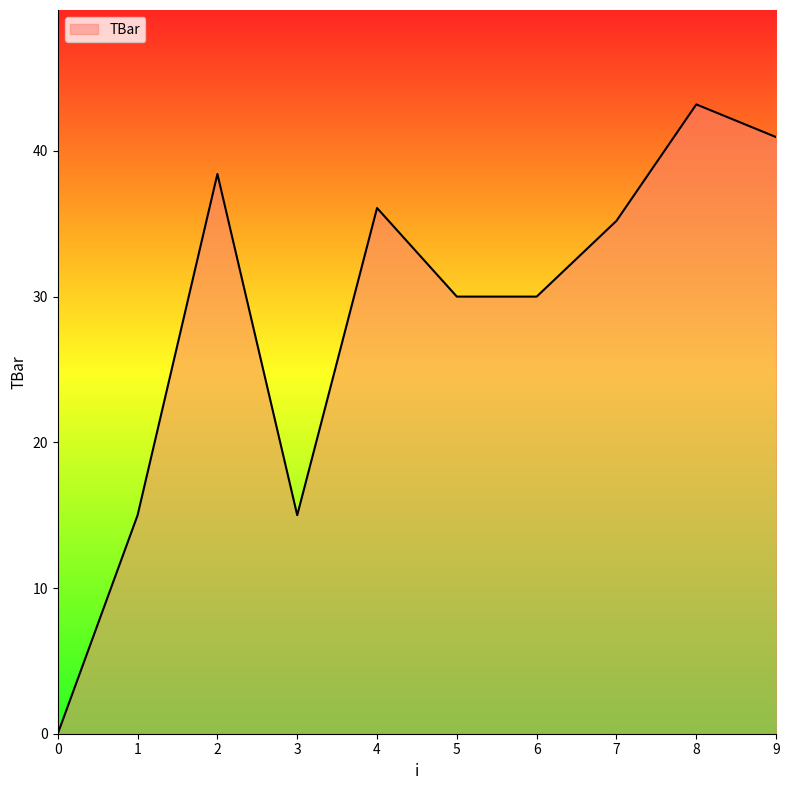

What is the difference between the values at 8 and 7?

8.0